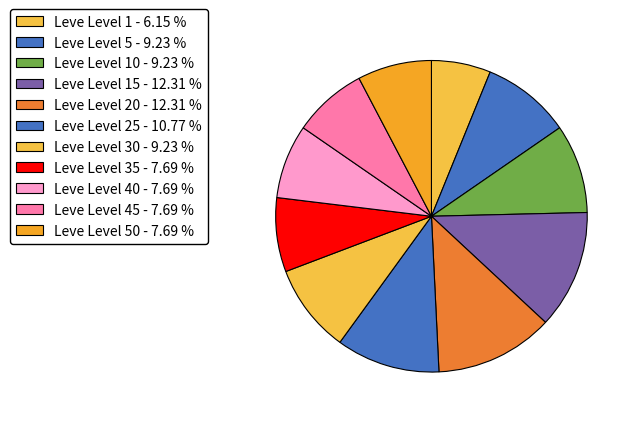

Count the number of slices in the pie.

11